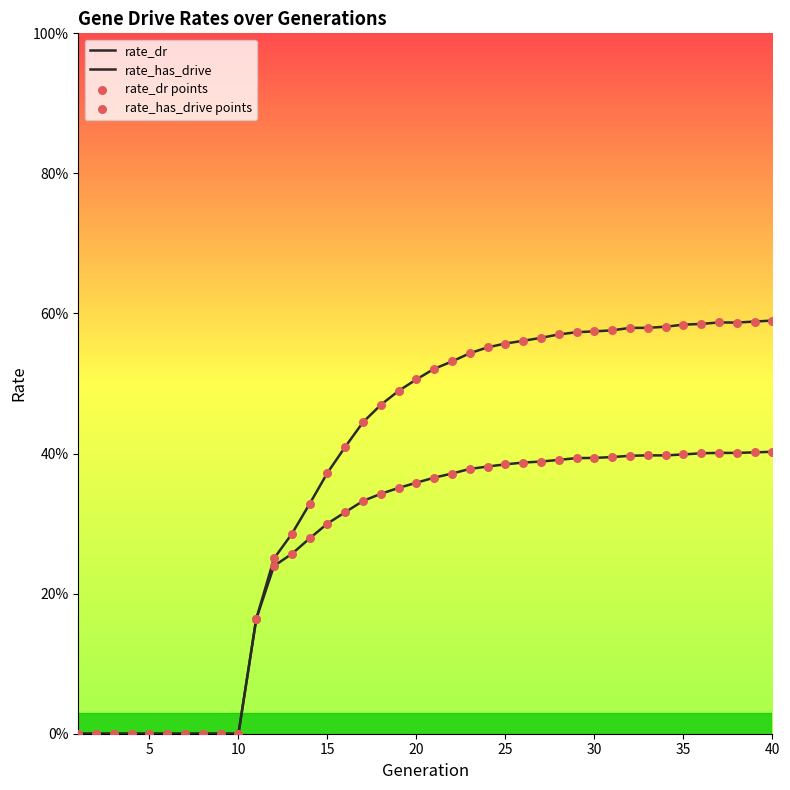

Does the chart have visible grid lines?

No